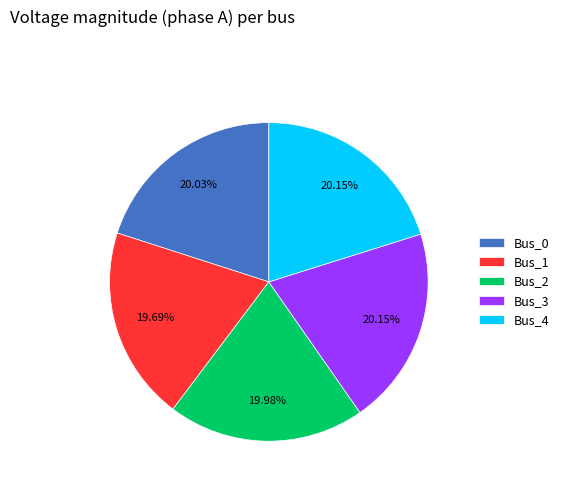

Is there a majority slice in this chart?

No